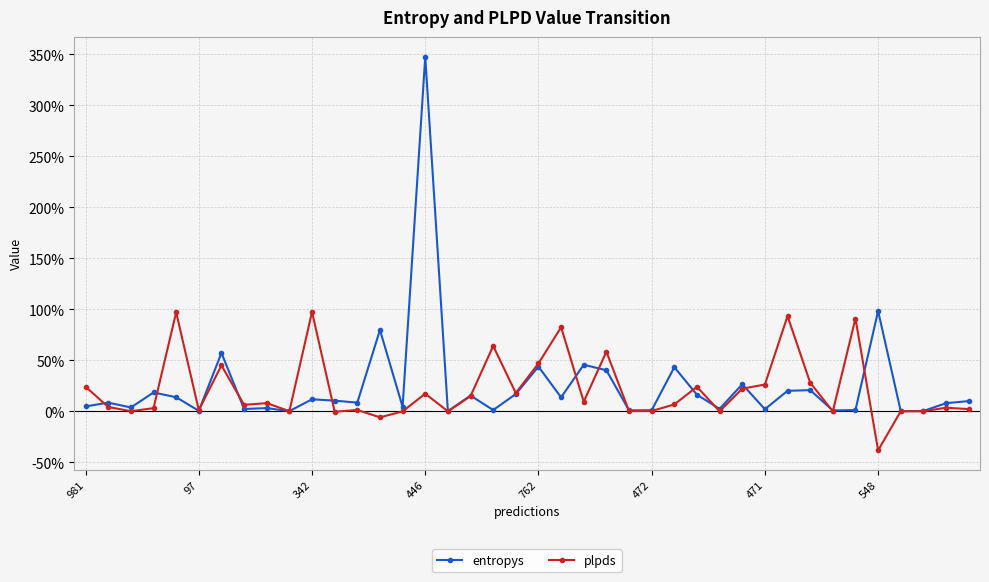

What are all the series names shown in the legend?

entropys, plpds